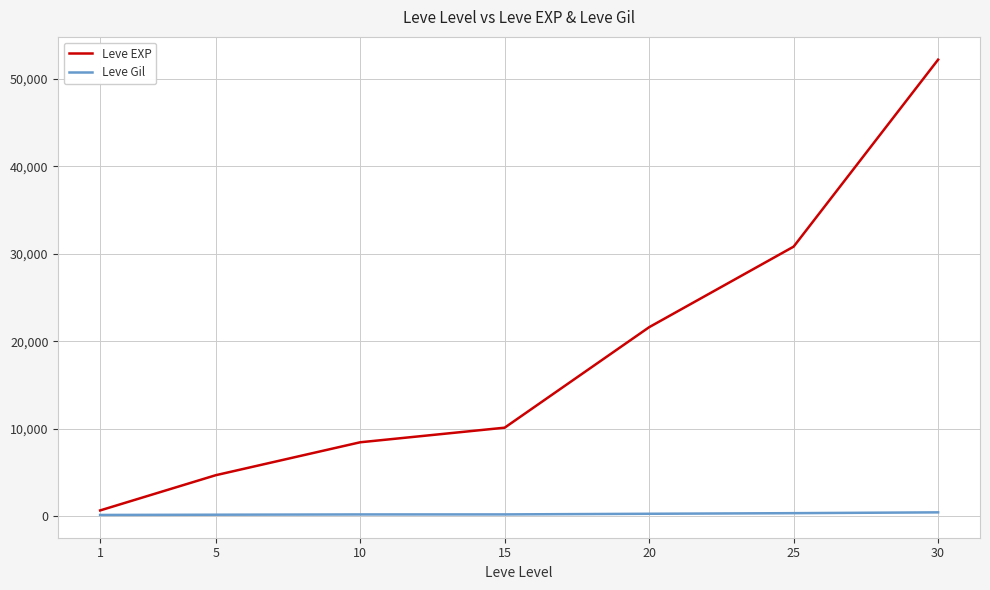

What is the approximate value of Leve EXP at 1, to the nearest 50?

650